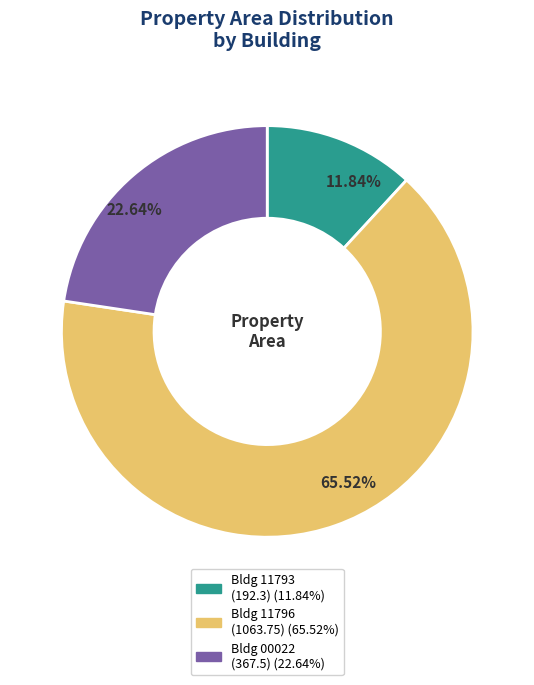

Is there any slice that represents more than half of the pie?

Yes